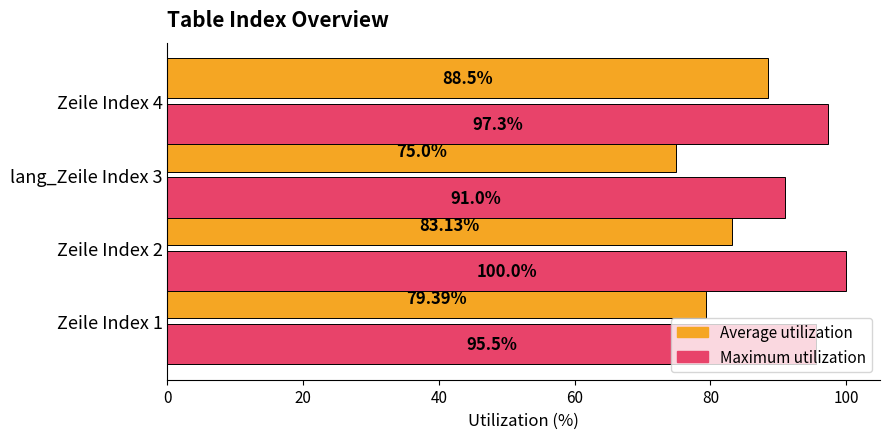

Is the value of Maximum utilization at Zeile Index 4 greater than the value of Average utilization at Zeile Index 4?

Yes